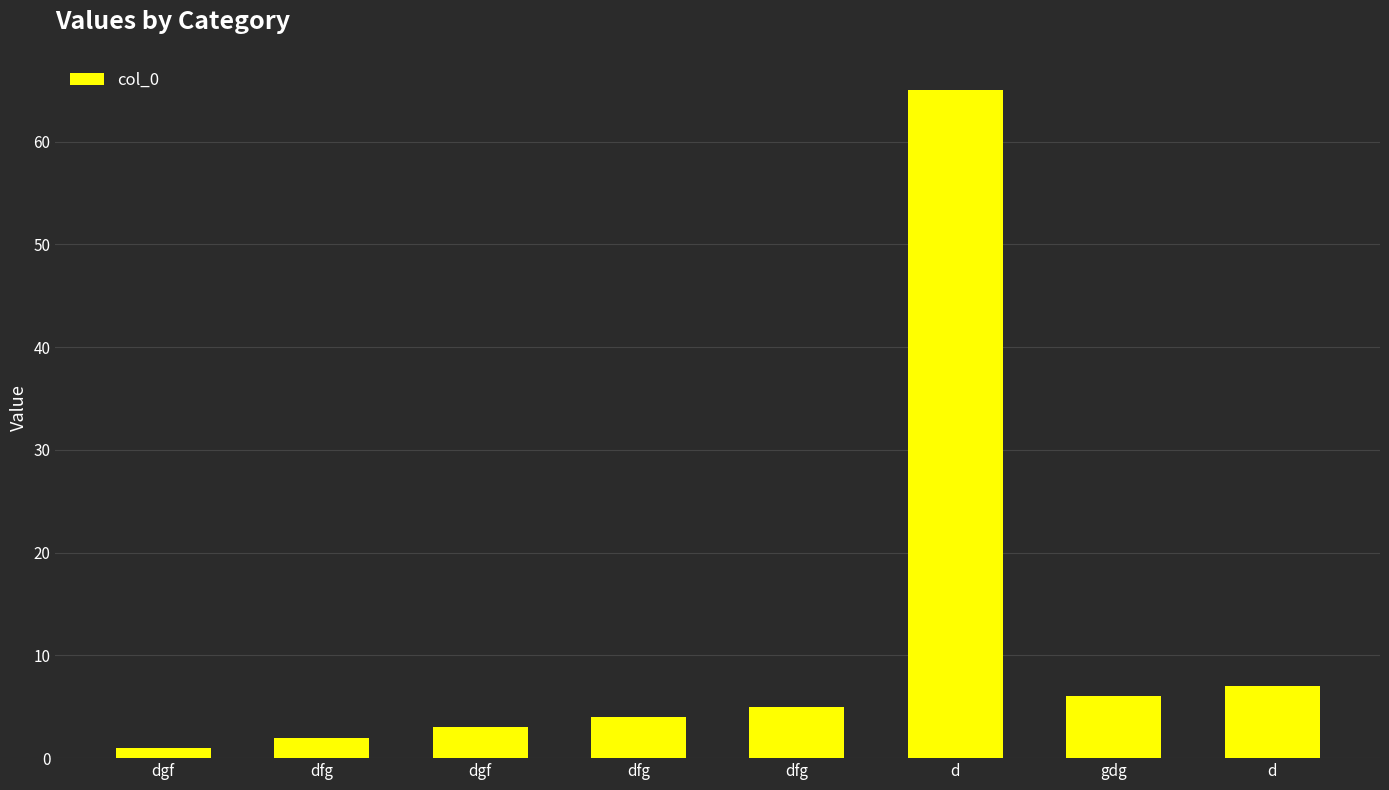

What is the label of the 1st bar from the left?

dgf